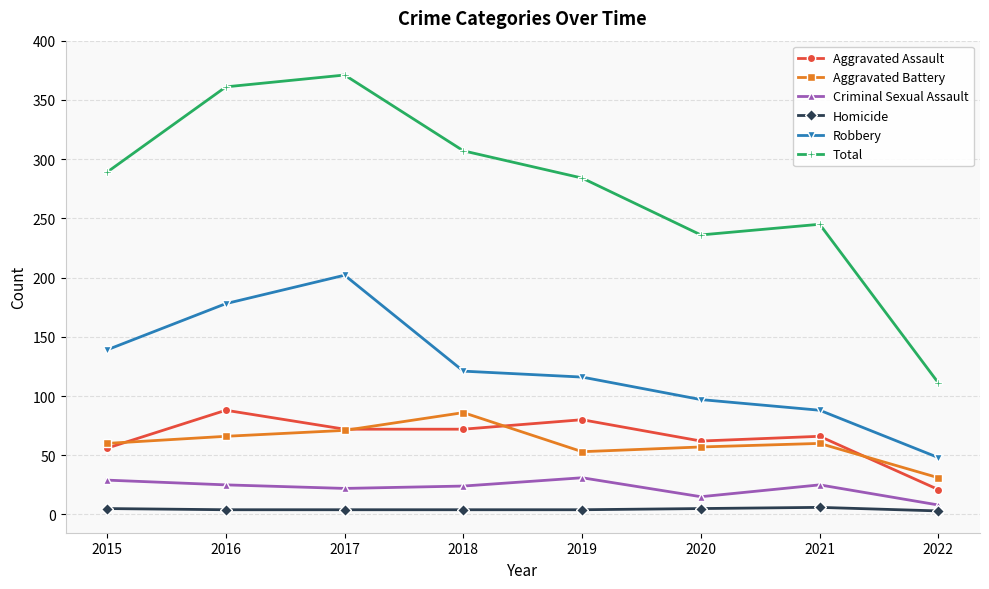

True or false: Homicide and Robbery intersect in this chart.

False